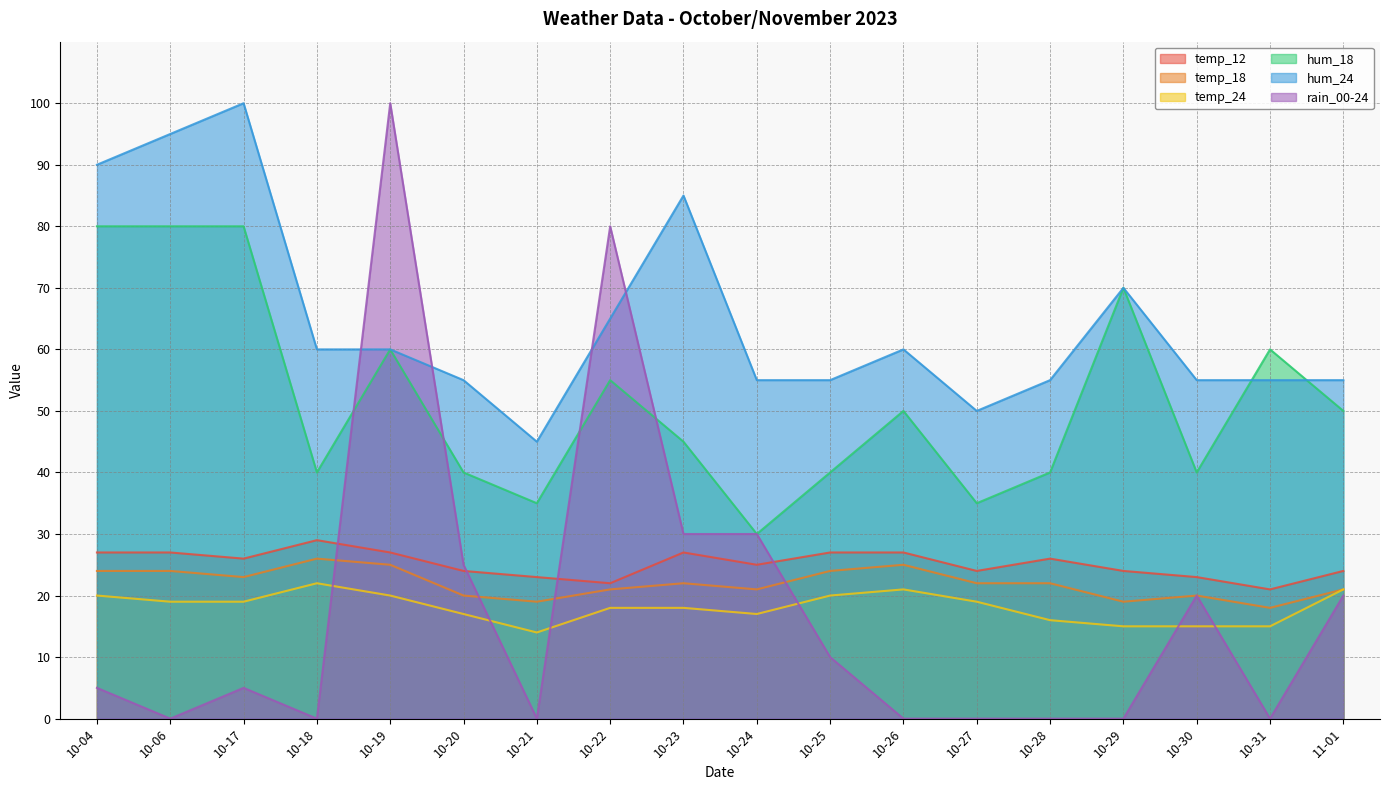

Reading left to right, transcribe all the data shown in this chart.

temp_12: 27	27	26	29	27	24	23	22	27	25	27	27	24	26	24	23	21	24
temp_18: 24	24	23	26	25	20	19	21	22	21	24	25	22	22	19	20	18	21
temp_24: 20	19	19	22	20	17	14	18	18	17	20	21	19	16	15	15	15	21
hum_18: 80	80	80	40	60	40	35	55	45	30	40	50	35	40	70	40	60	50
hum_24: 90	95	100	60	60	55	45	65	85	55	55	60	50	55	70	55	55	55
rain_00-24: 5	0	5	0	100	25	0	80	30	30	10	0	0	0	0	20	0	20